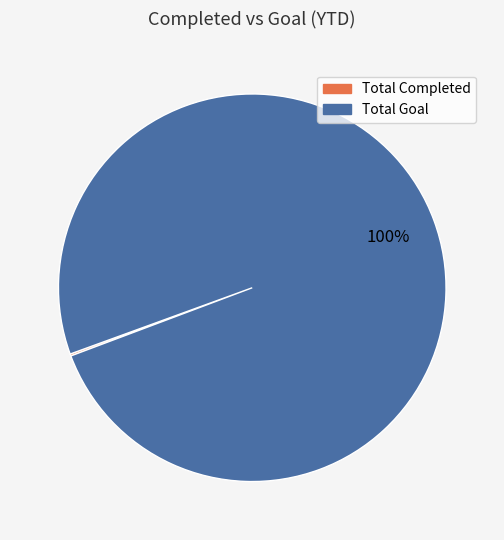

To the nearest percent, what is the average slice percentage?

50%